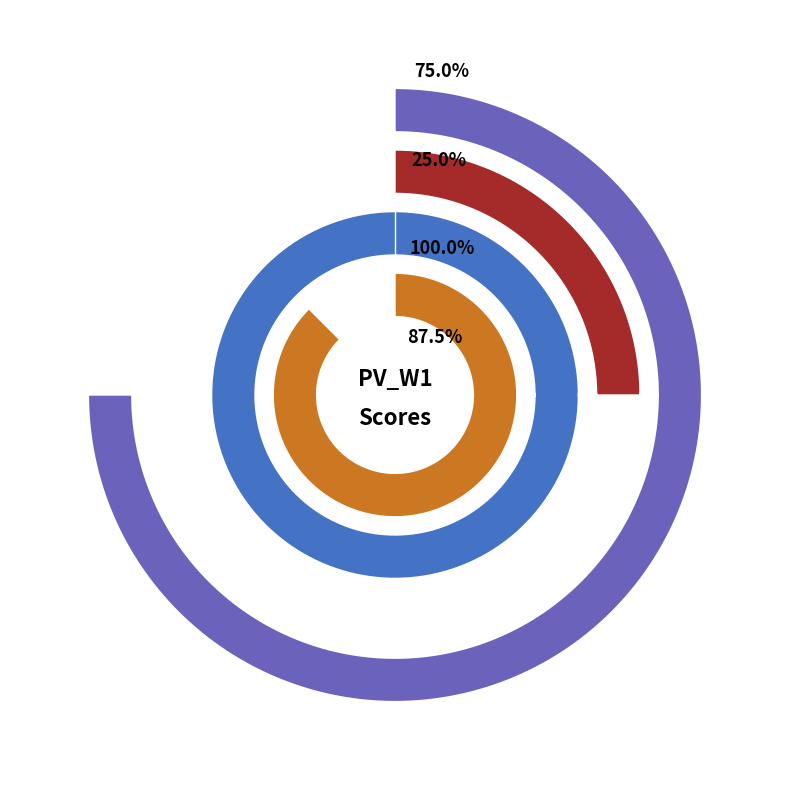

Is the sum of Keelia Beine and Lindsey Gerwood greater than half?

No